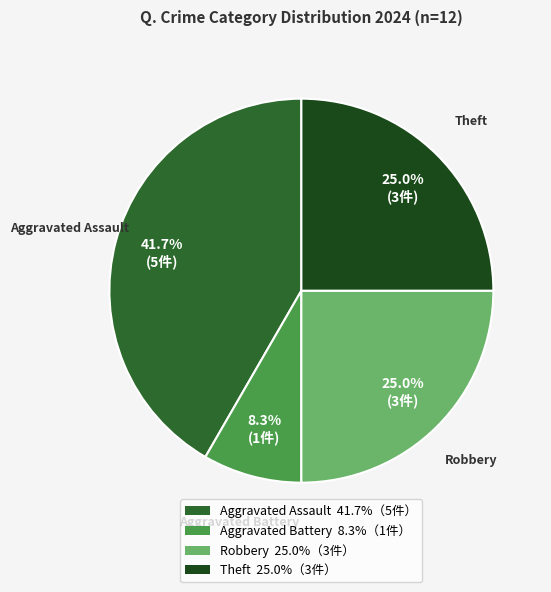

Is there a majority slice in this chart?

No